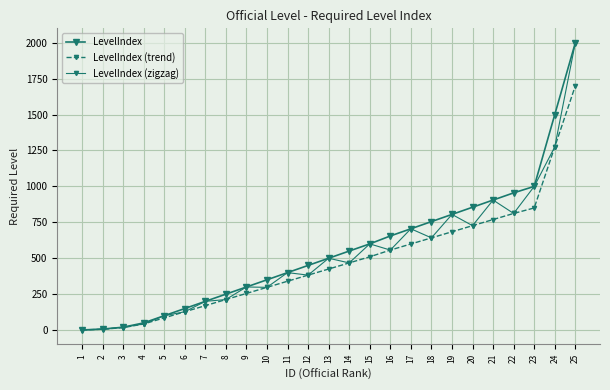

Which label corresponds to the largest value in the chart?

25